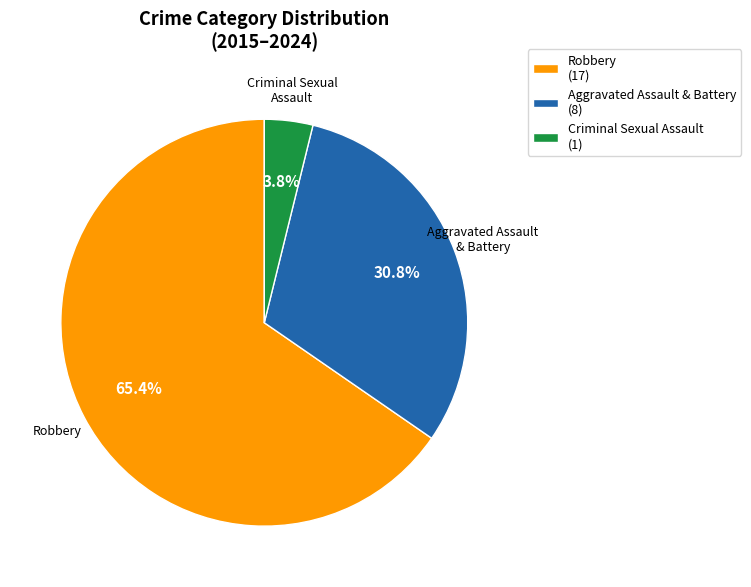

How much of the chart is everything except Criminal Sexual Assault (1)?

96.2%